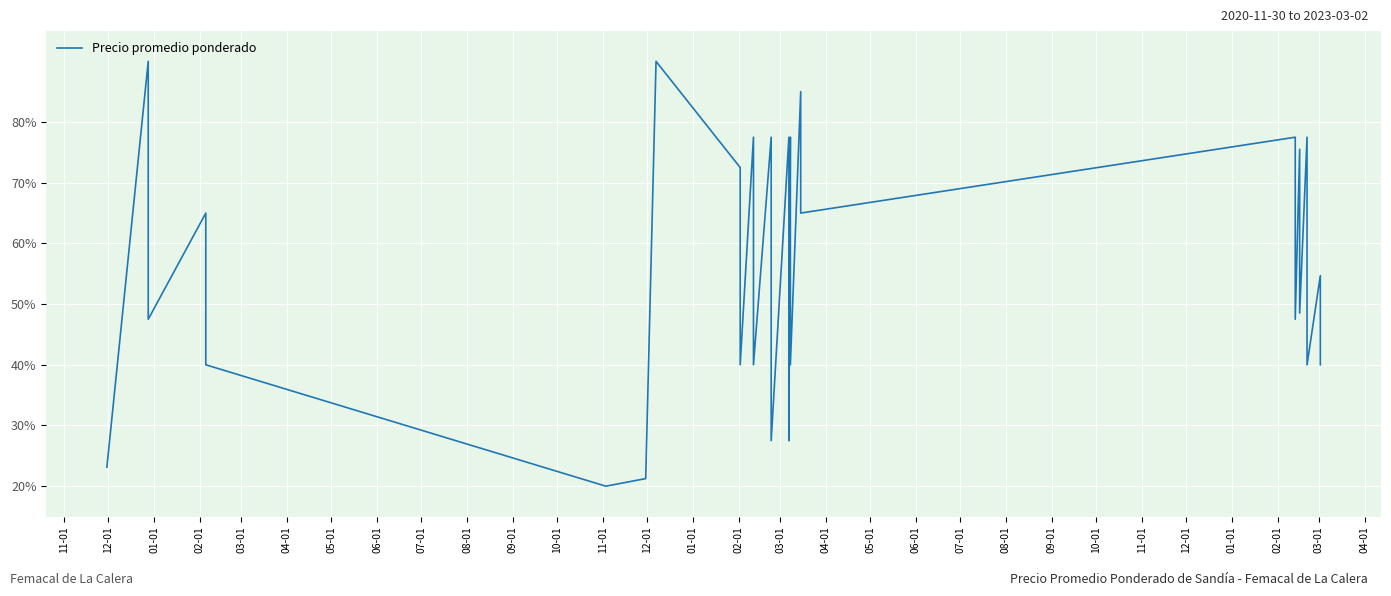

True or false: the data has more than 2 interior local peaks.

True